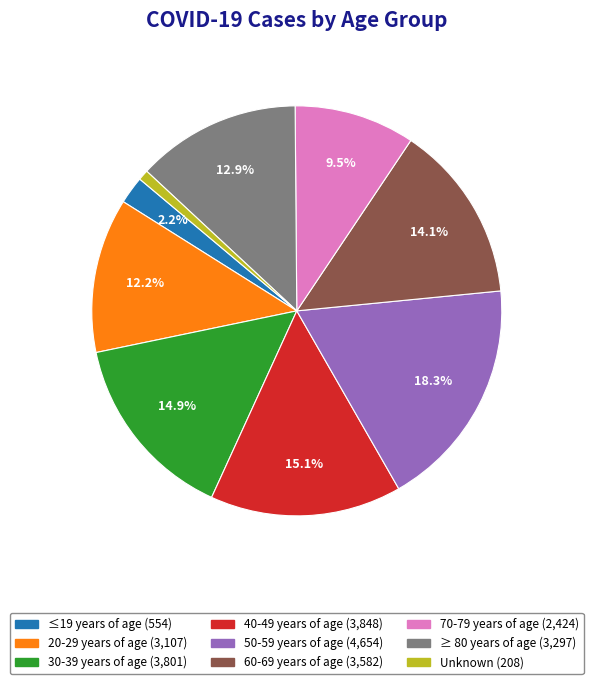

To the nearest percent, what portion does 40-49 years of age represent?

15%